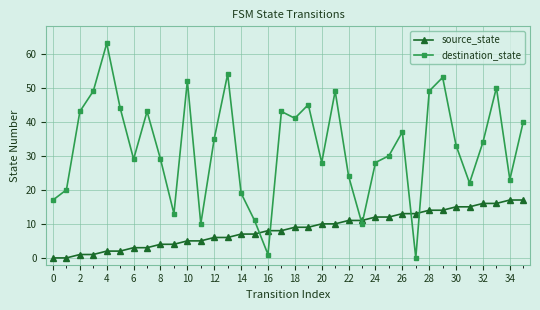

True or false: destination_state has more than 0 points higher than both neighbors.

True